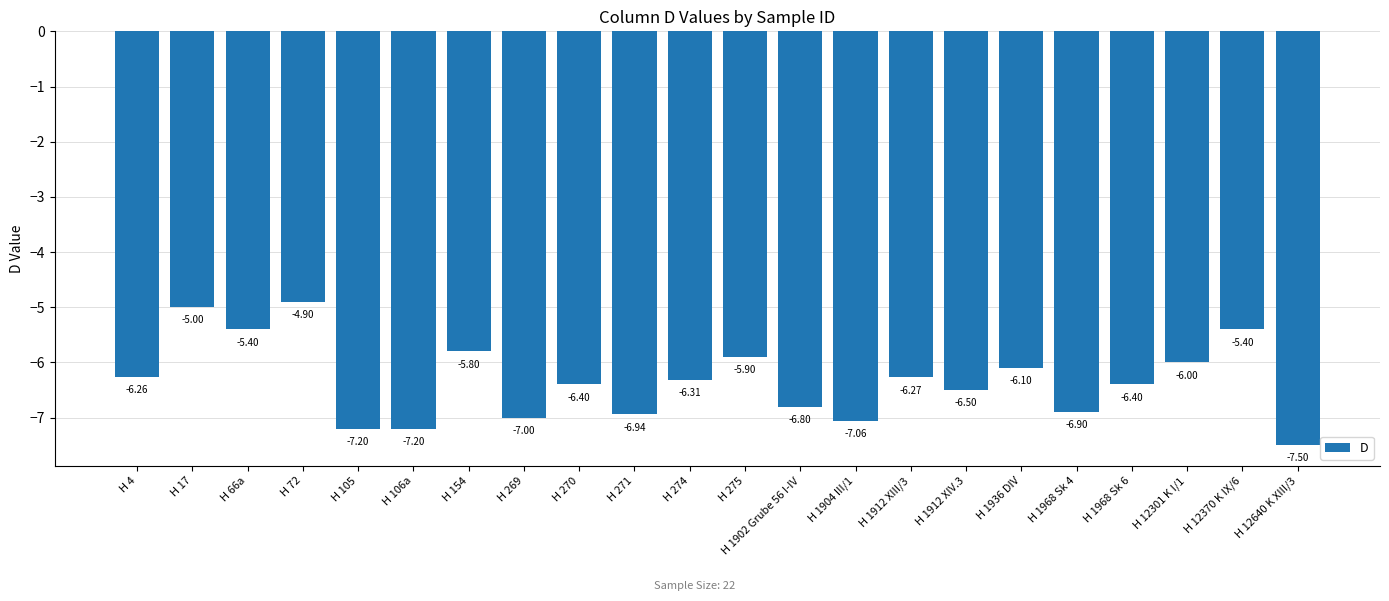

How many data points are less than -6?

15